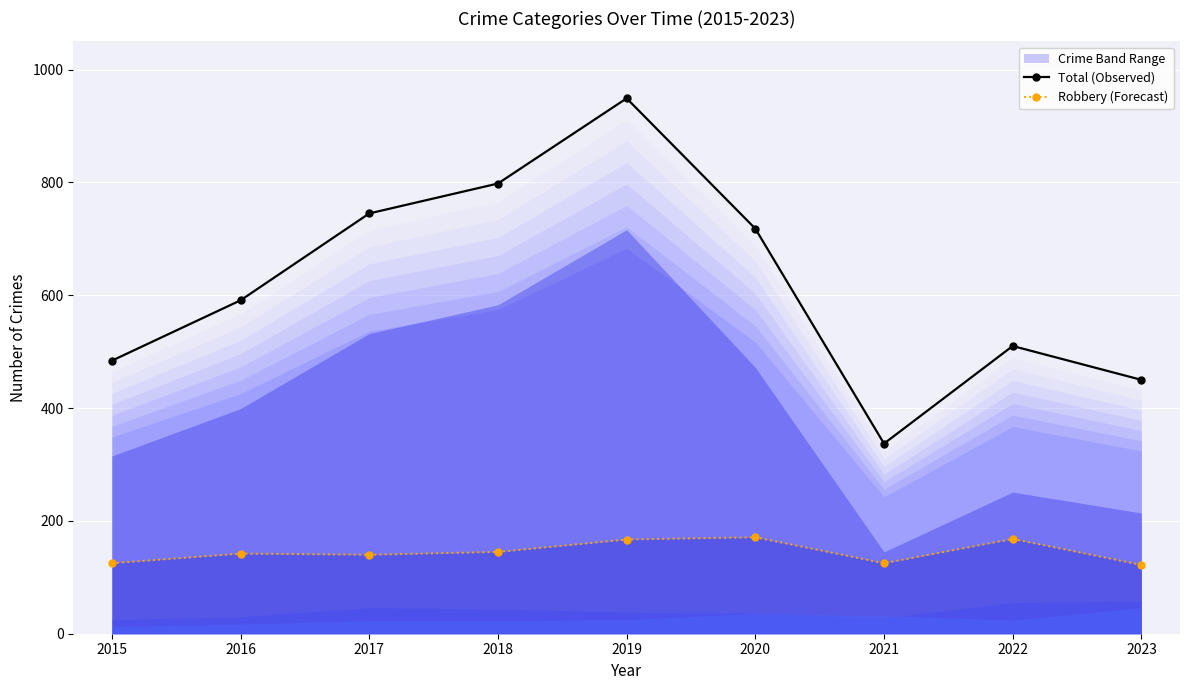

True or false: Robbery (Forecast) has a value of 167 at 2019.

True